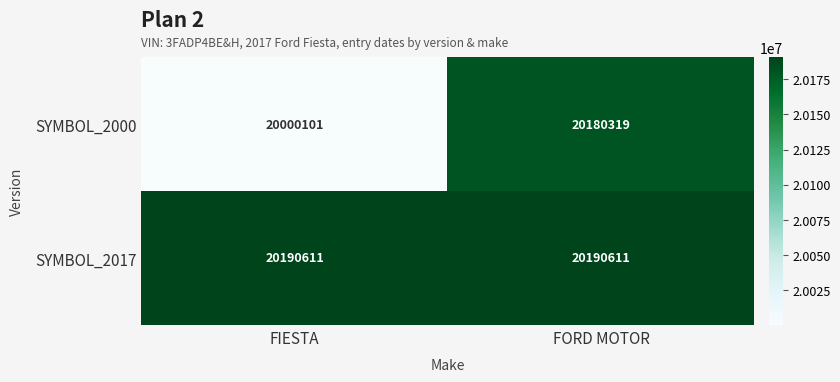

What is the approximate value of SYMBOL_2000 at FIESTA, to the nearest 10?

20000100